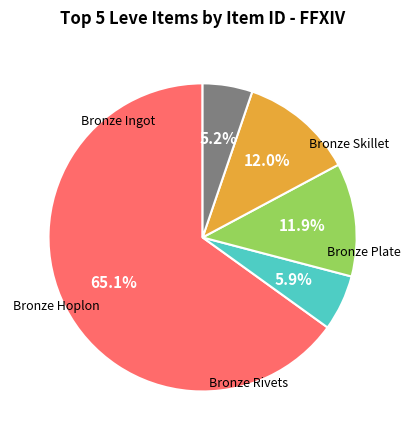

To the nearest percent, what is the combined percentage of Bronze Hoplon and Bronze Plate?

17%